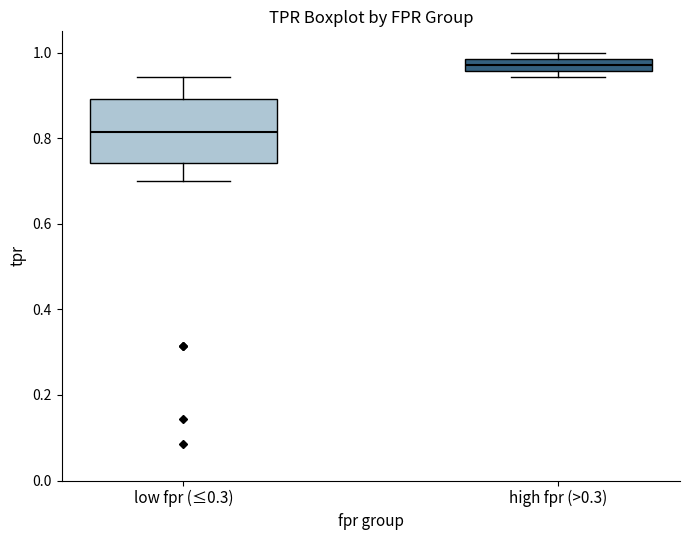

Where is the upper edge of the box for high fpr (>0.3) on the y-axis? The values are not printed on the chart, so give them approximately, as read against the axis.

0.98